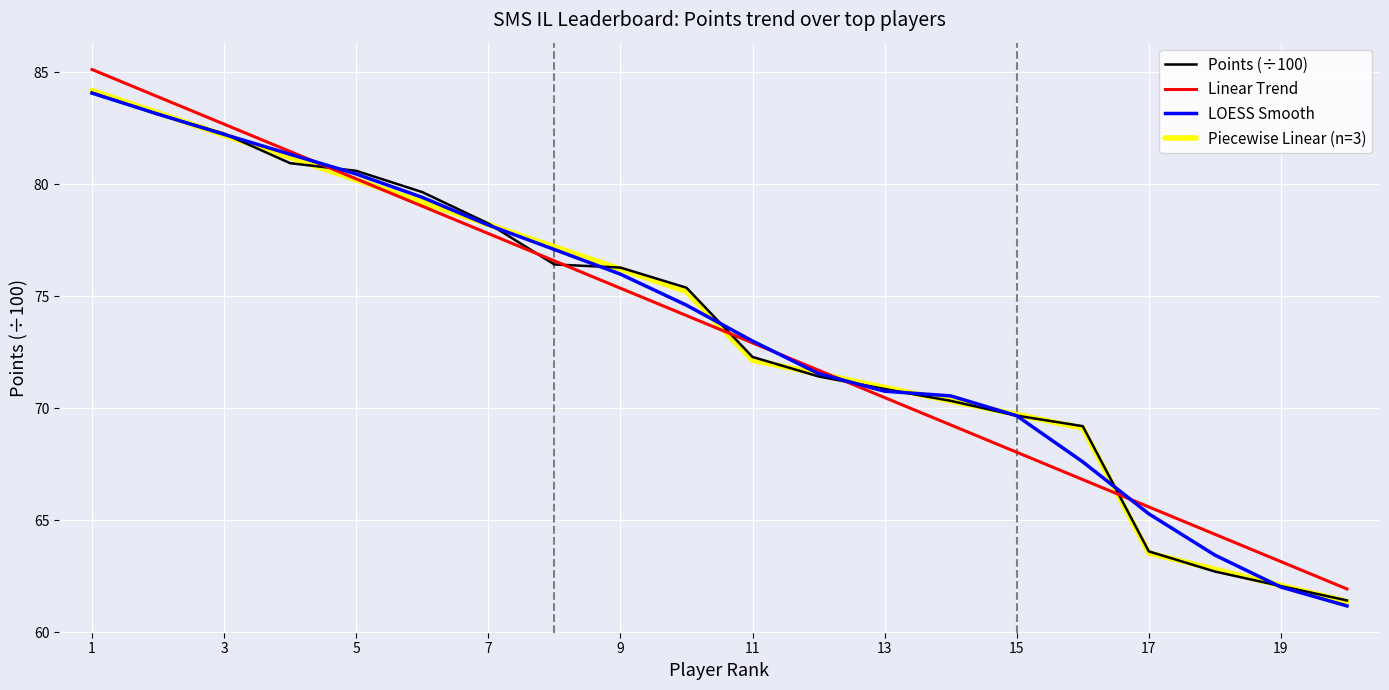

True or false: LOESS Smooth and Points (÷100) intersect in this chart.

True